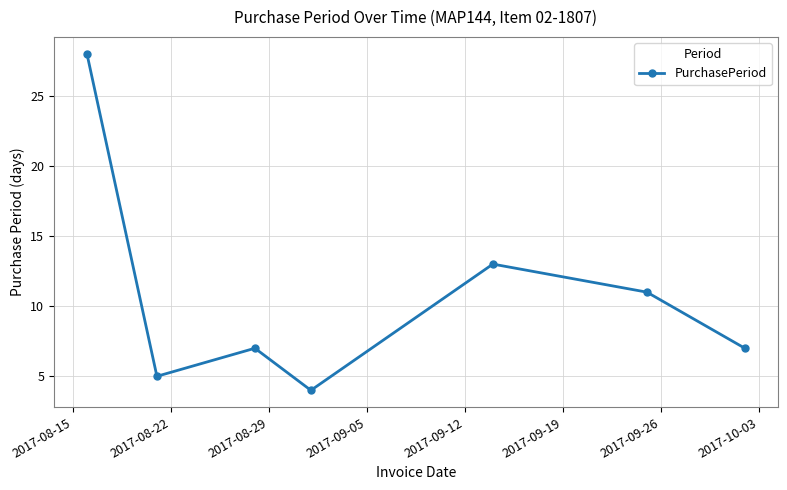

Count the number of data series in this chart.

1